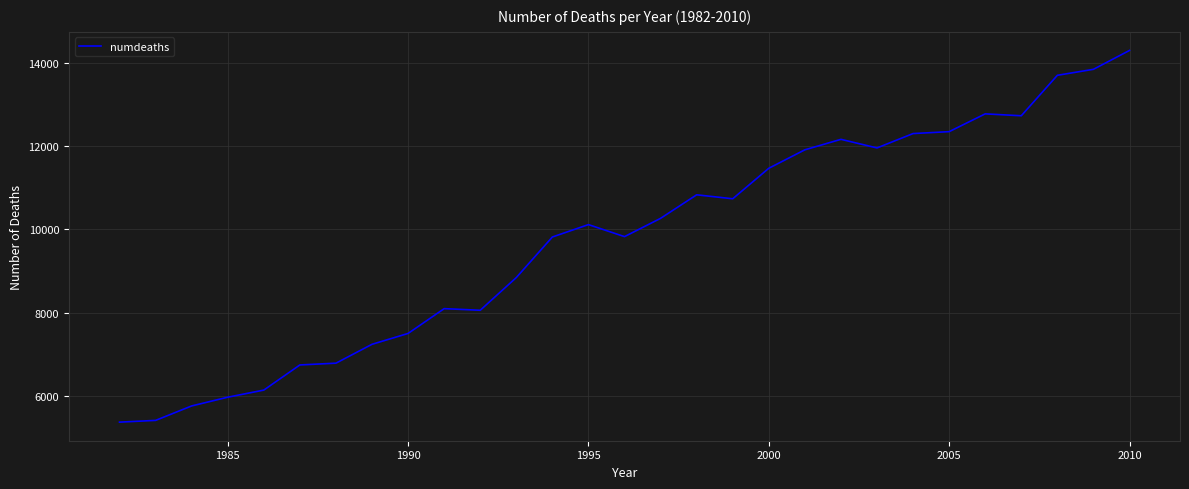

How many lines are shown in the chart?

1